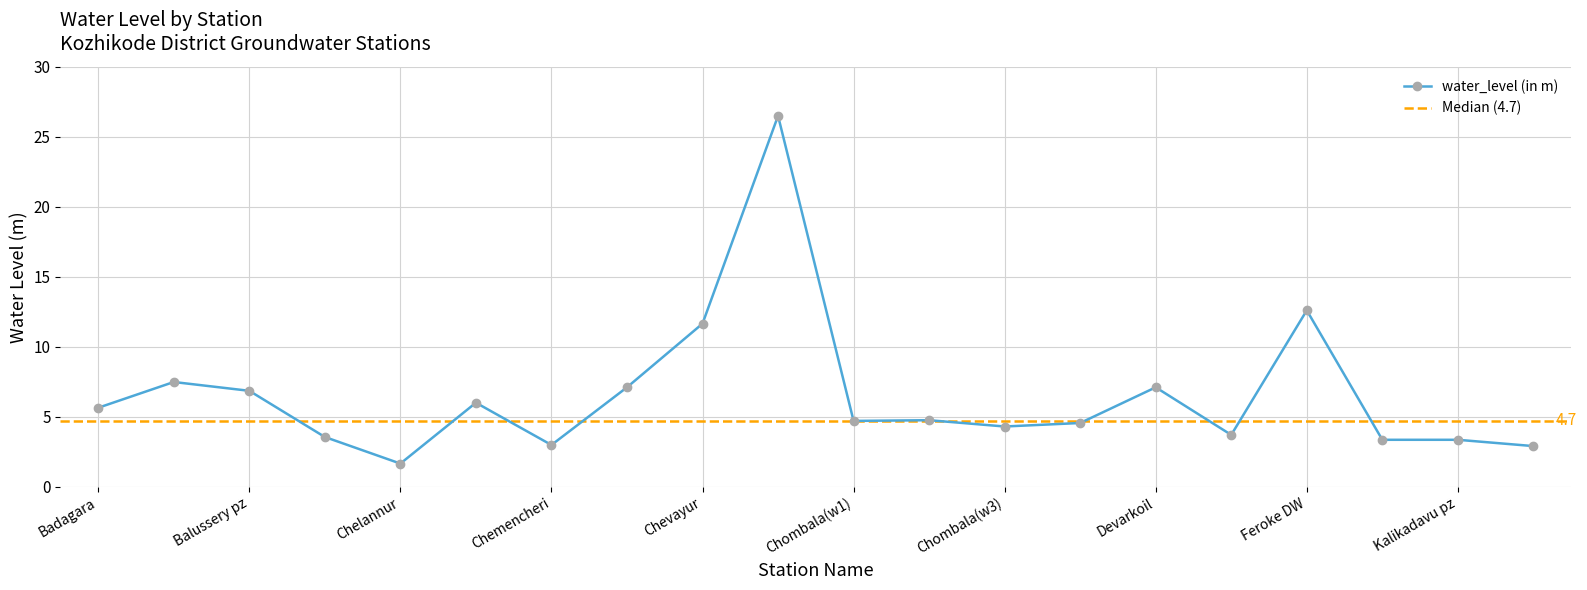

Which label corresponds to the smallest value in the chart?

Chelannur